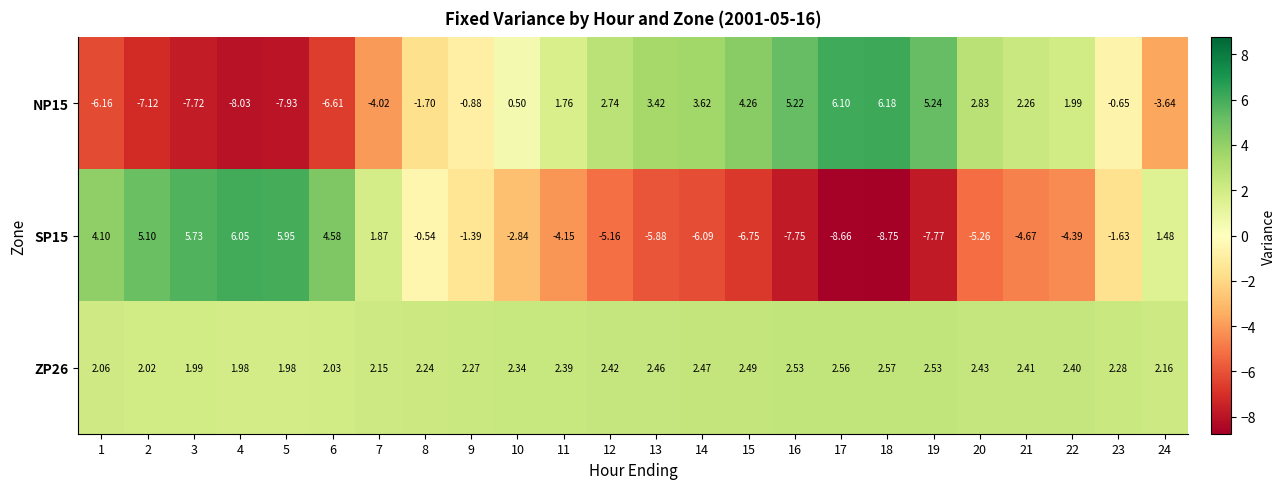

Is the value of NP15 at 2 greater than the value of SP15 at 23?

No